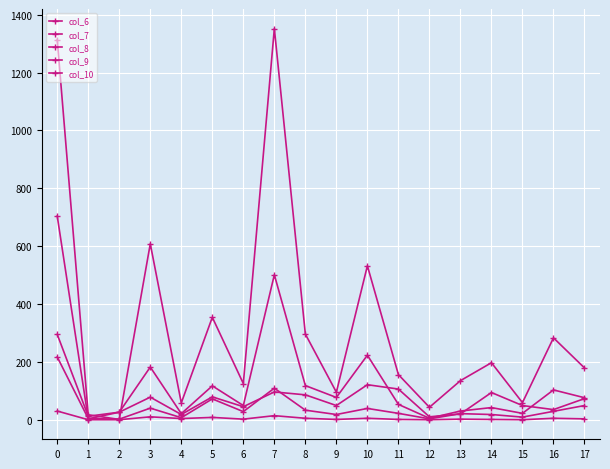

What is the sum of all col_8 values?

1292